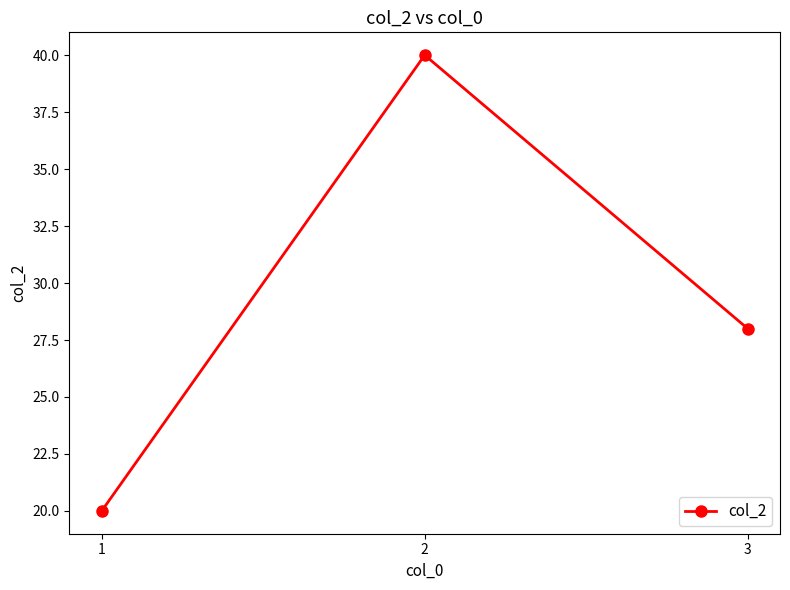

Rank the categories by value from highest to lowest.

2, 3, 1